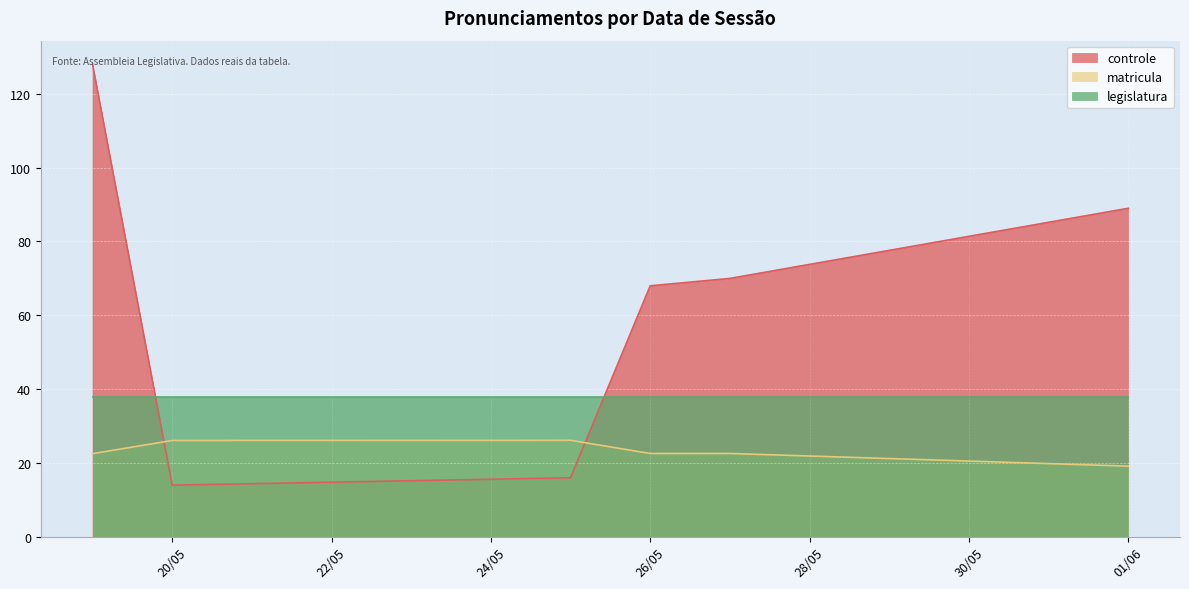

Read the legislatura value at 01/06.

38.0